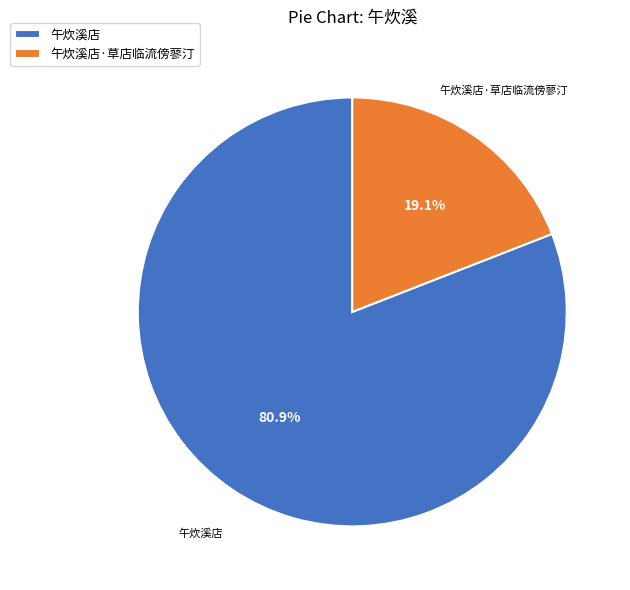

Is the sum of 午炊溪店 and 午炊溪店·草店临流傍蓼汀 greater than half?

Yes